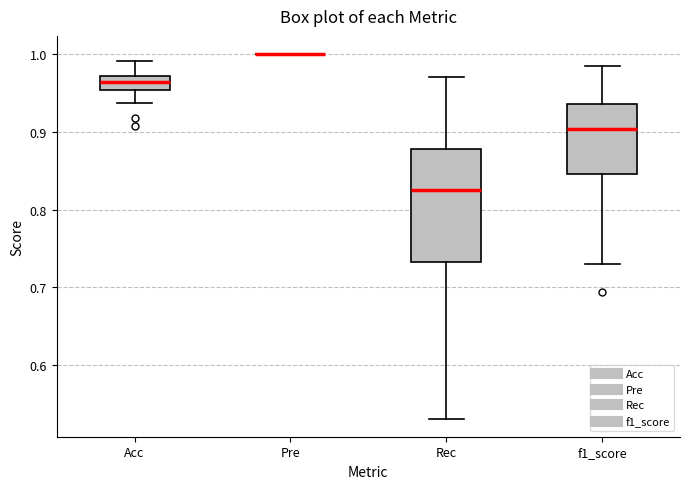

Reading left to right, transcribe this box plot: for each box, give where its median line is, the range the box spans, and where its two whiskers end, as read against the y-axis. The values are not printed on the chart, so give them approximately, as read against the axis.

Acc: median 0.96, box 0.95 to 0.97, whiskers 0.94 to 0.99
Pre: box collapsed to a line at 1.00, whiskers 1.00 to 1.00
Rec: median 0.82, box 0.73 to 0.88, whiskers 0.53 to 0.97
f1_score: median 0.90, box 0.85 to 0.94, whiskers 0.73 to 0.98